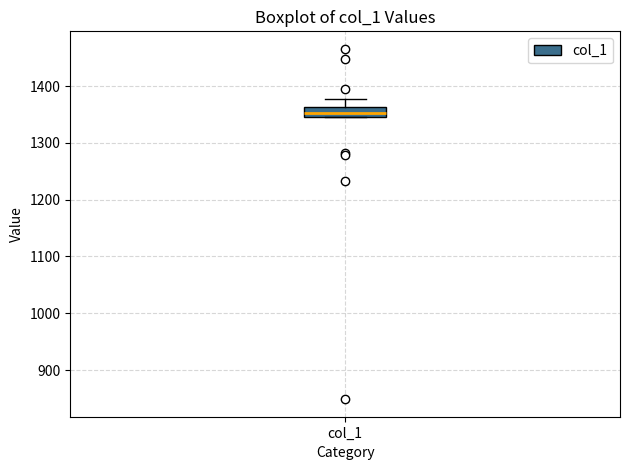

Where is the upper edge of the box for col_1 on the y-axis? The values are not printed on the chart, so give them approximately, as read against the axis.

1360